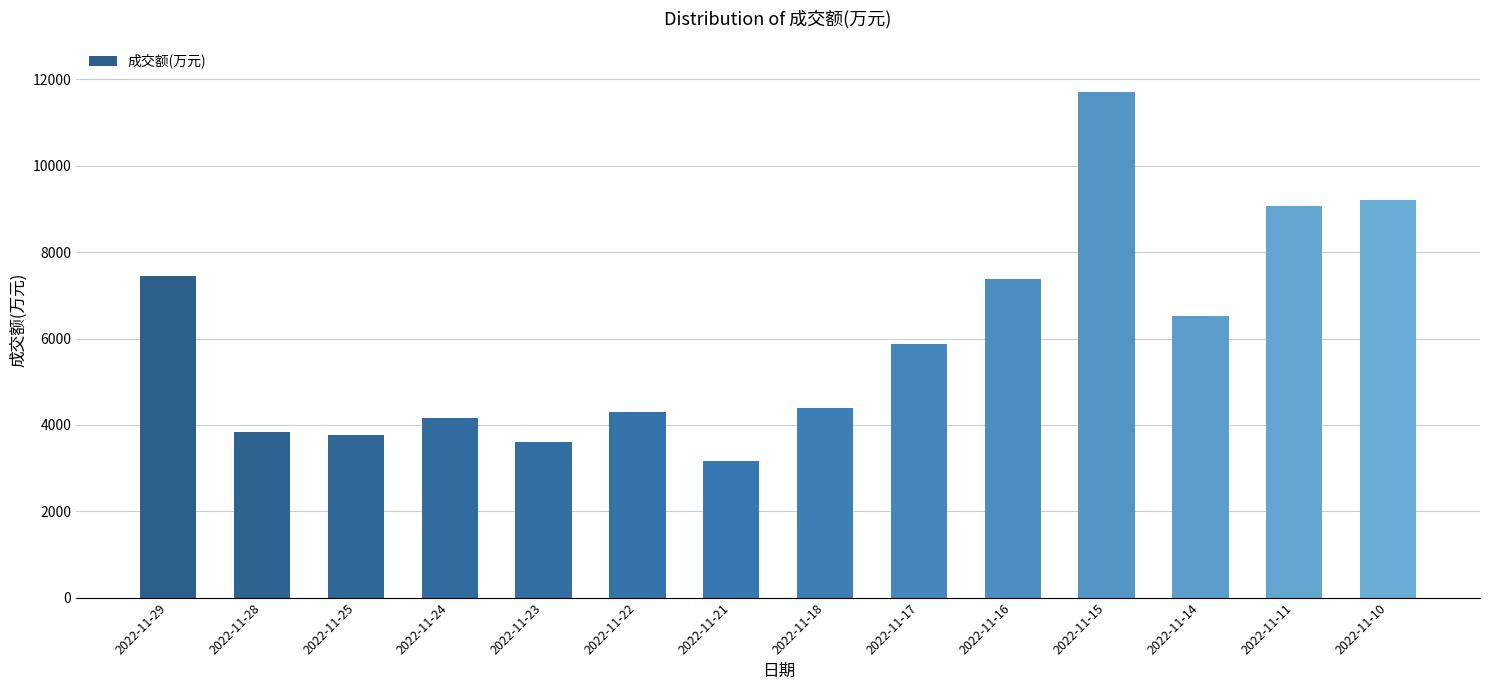

Reading right to left, list all the values displayed in this chart.

9215	9061	6529	11714	7372	5867	4398	3159	4309	3609	4157	3765	3841	7457